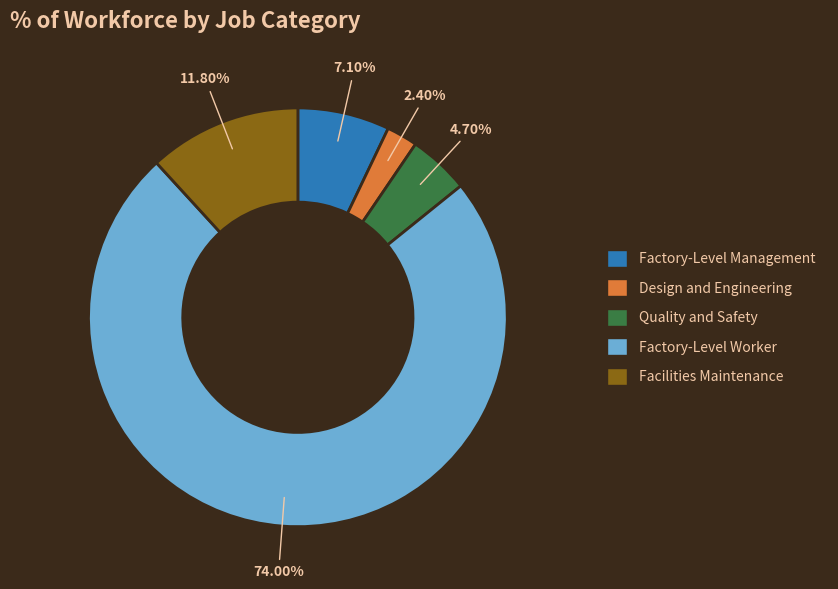

How many segments does this pie chart have?

5